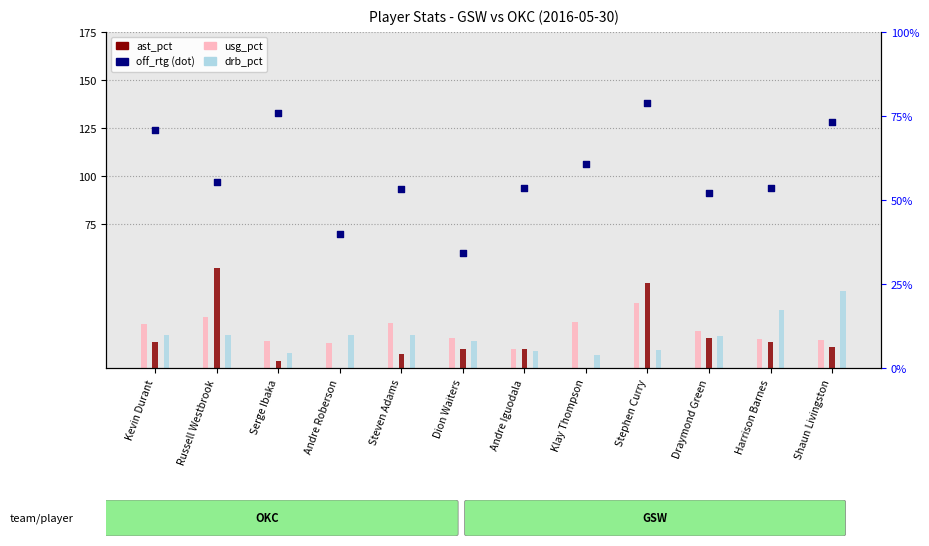

Is the value of drb_pct at Serge Ibaka greater than the value of ast_pct at Harrison Barnes?

No